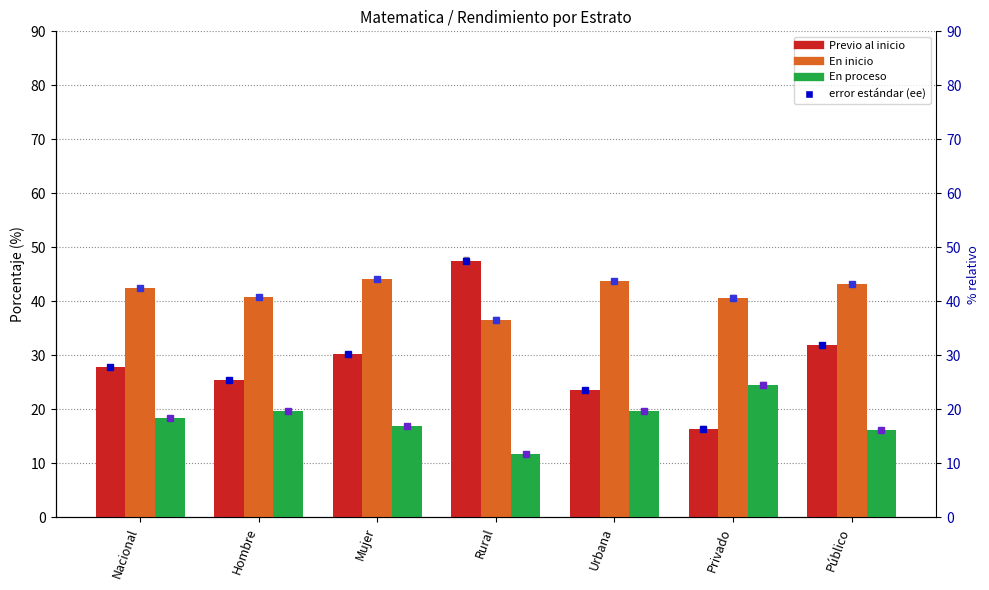

Where is En inicio nearest to the value 40?

Privado